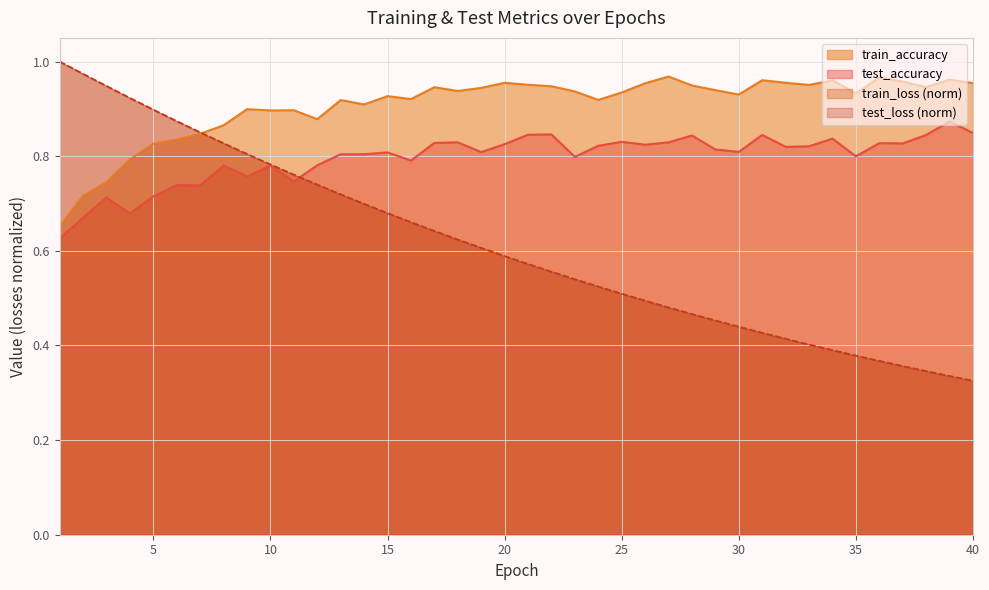

Which series has the largest total across all categories?

train_accuracy